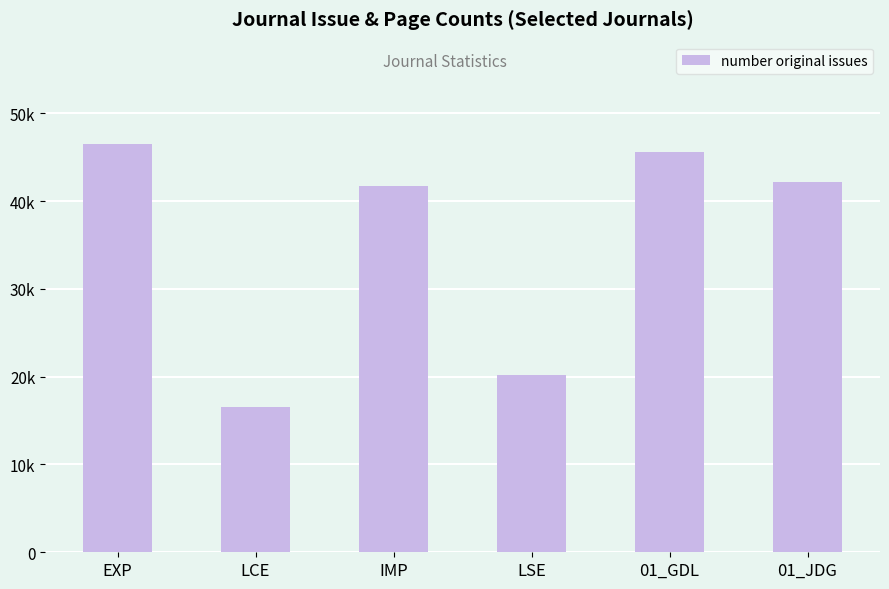

Reading right to left, what are all the values shown in this chart?

01_JDG=42120	01_GDL=45595	LSE=20183	IMP=41751	LCE=16600	EXP=46528